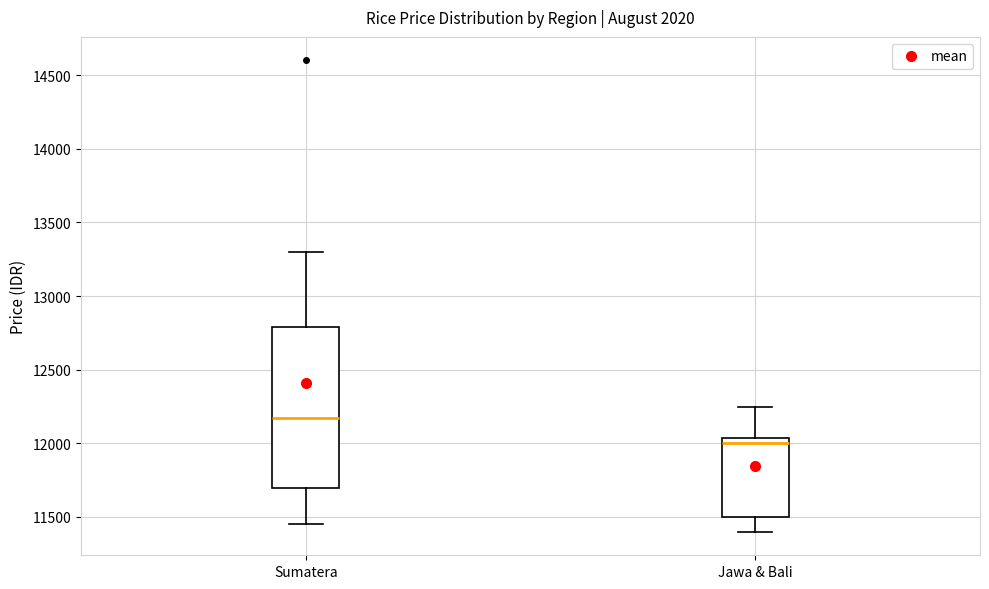

Reading left to right, read every box against the y-axis: the position of its median line, the range the box covers, and the ends of its whiskers. The values are not printed on the chart, so give them approximately, as read against the axis.

Sumatera: median 12200, box 11700 to 12800, whiskers 11450 to 13300
Jawa & Bali: median 12000, box 11500 to 12050, whiskers 11400 to 12250